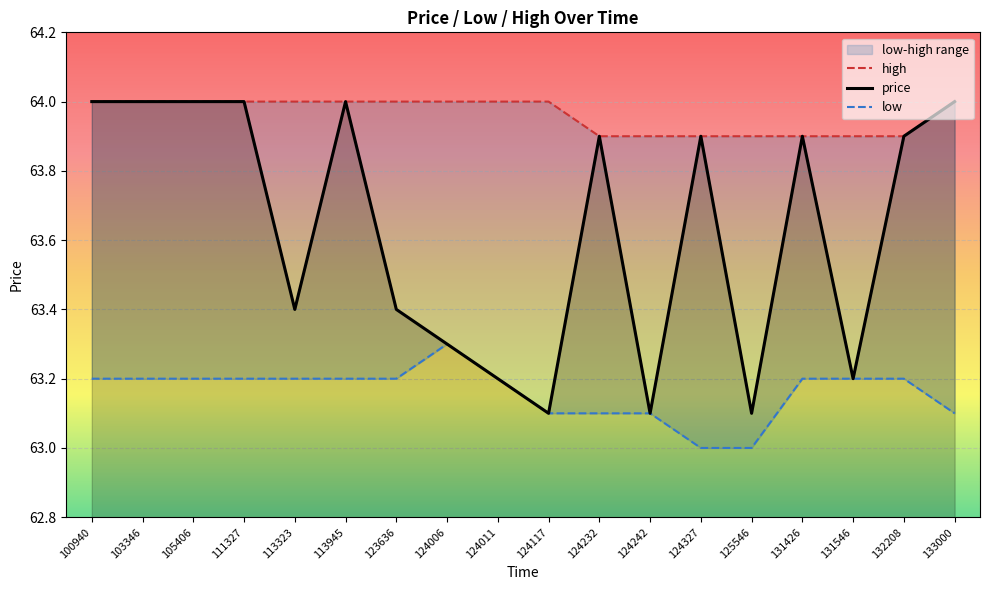

Where is the first local maximum for low?

124006